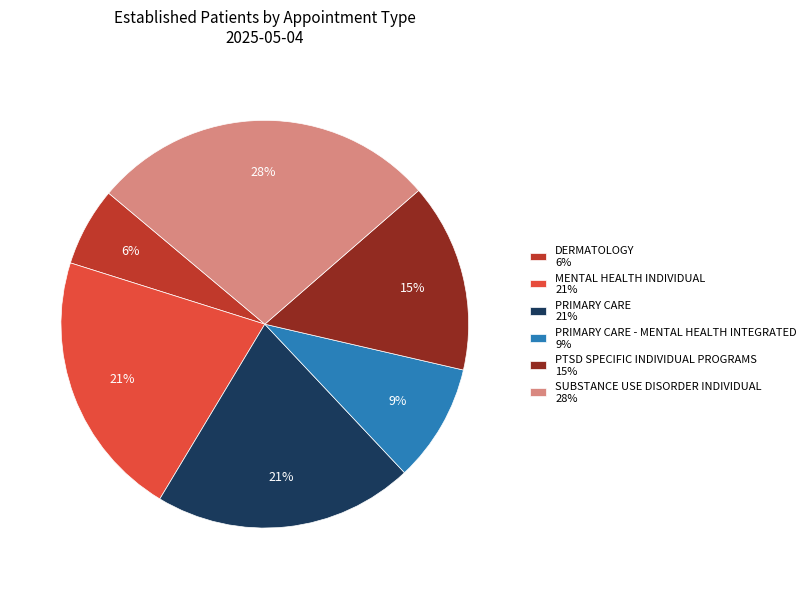

To the nearest percent, what is the difference between the PRIMARY CARE 21% and PTSD SPECIFIC INDIVIDUAL PROGRAMS 15% slice percentages?

6%